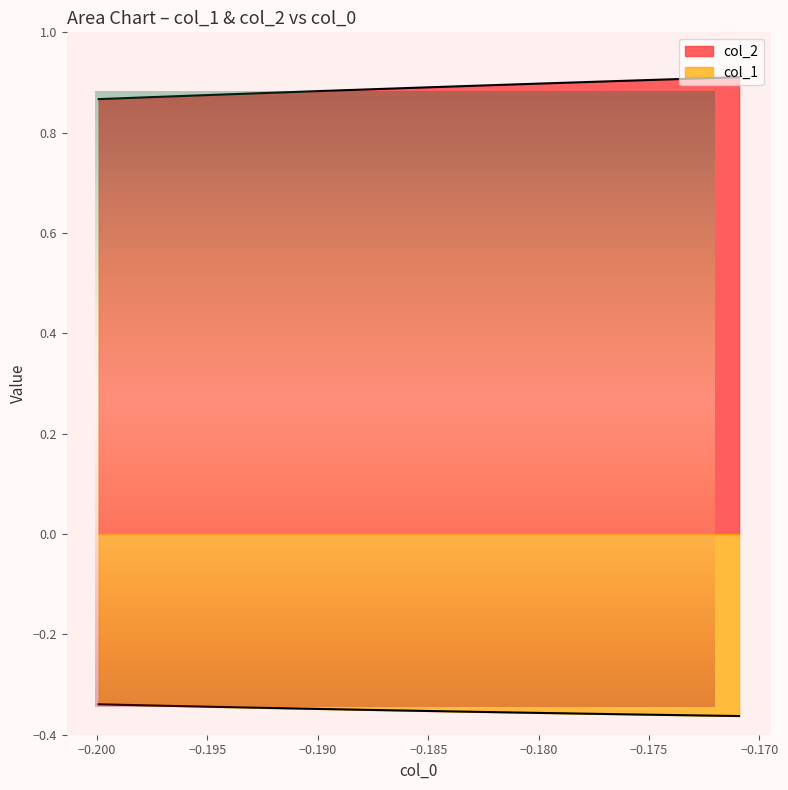

True or false: col_2 and col_1 cross at least once.

False